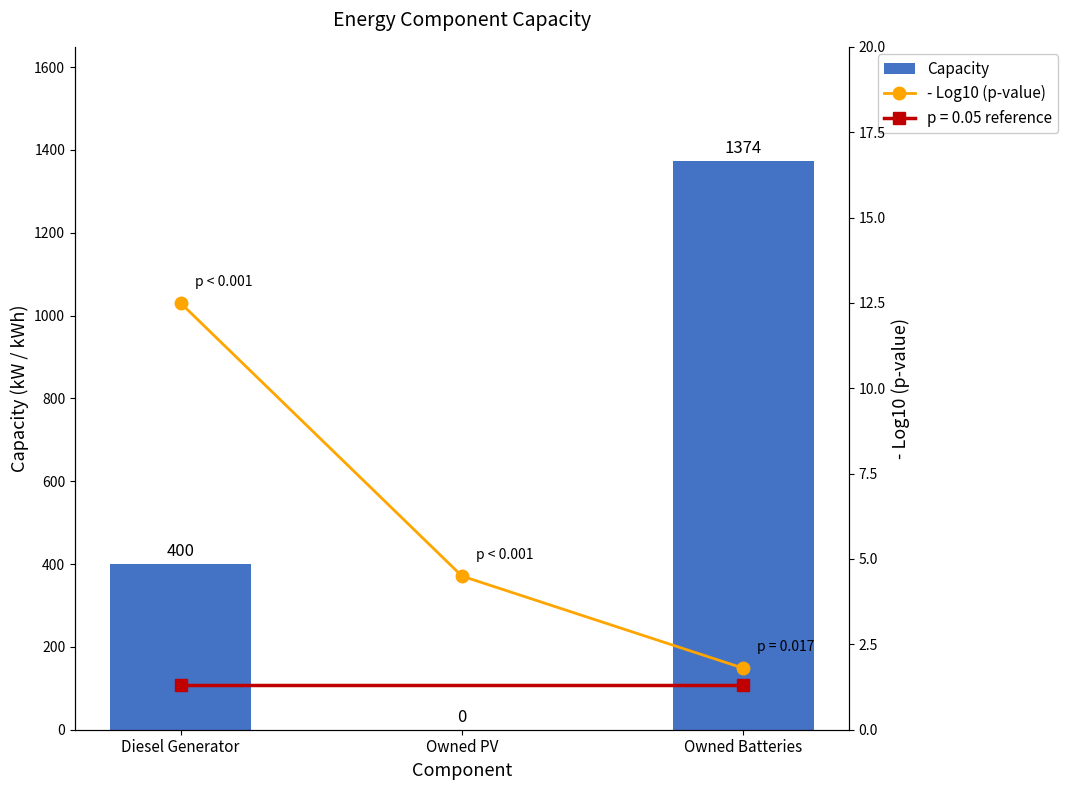

Reading left to right, list all the values displayed in this chart.

Capacity: 400.0	0.0	1374.0
- Log10 (p-value): 12.5	4.5	1.8